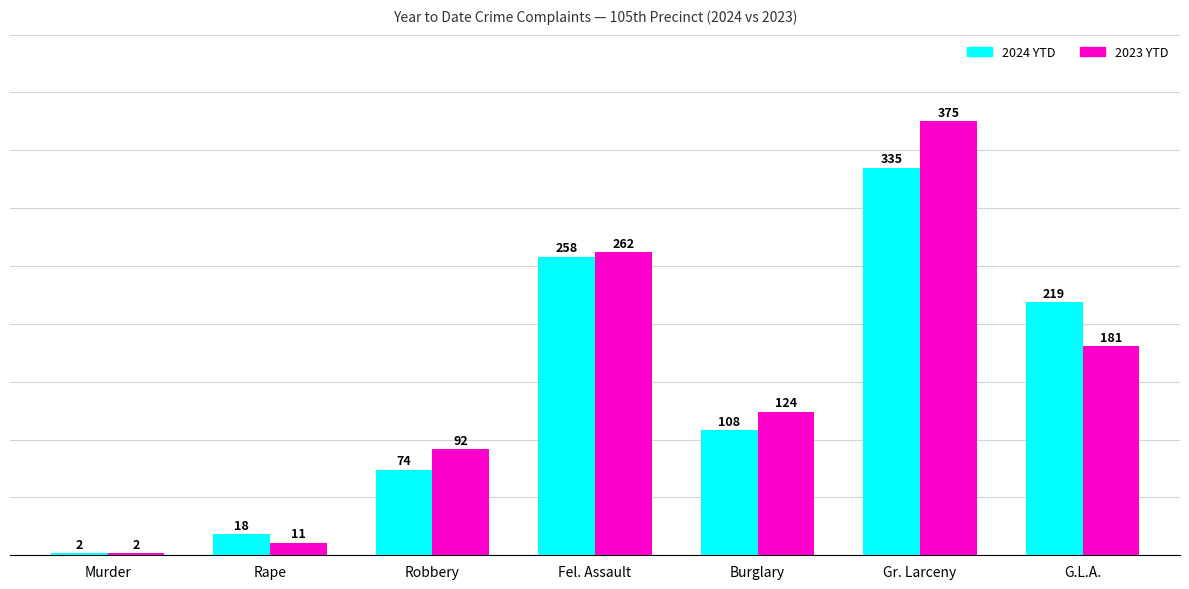

What is the difference between the 2023 YTD values at Murder and Burglary?

122